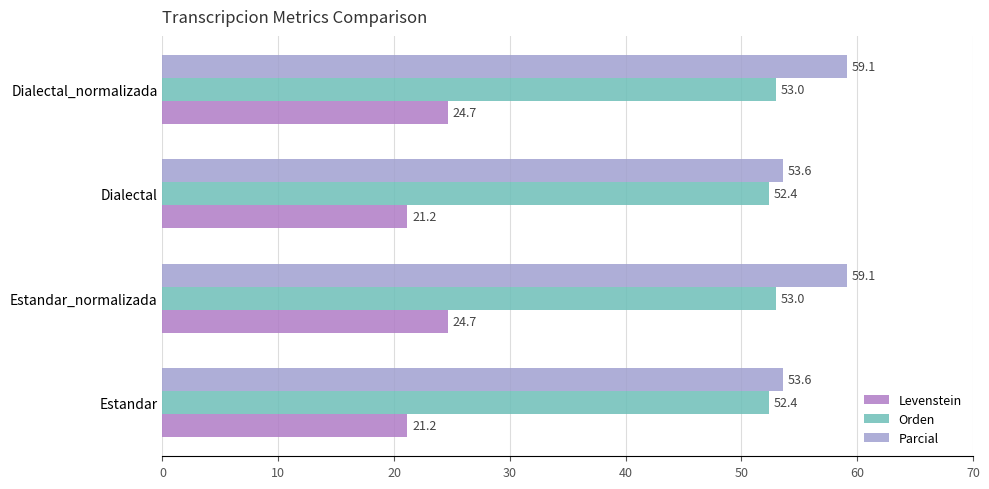

What is the minimum value shown in the chart?

21.2